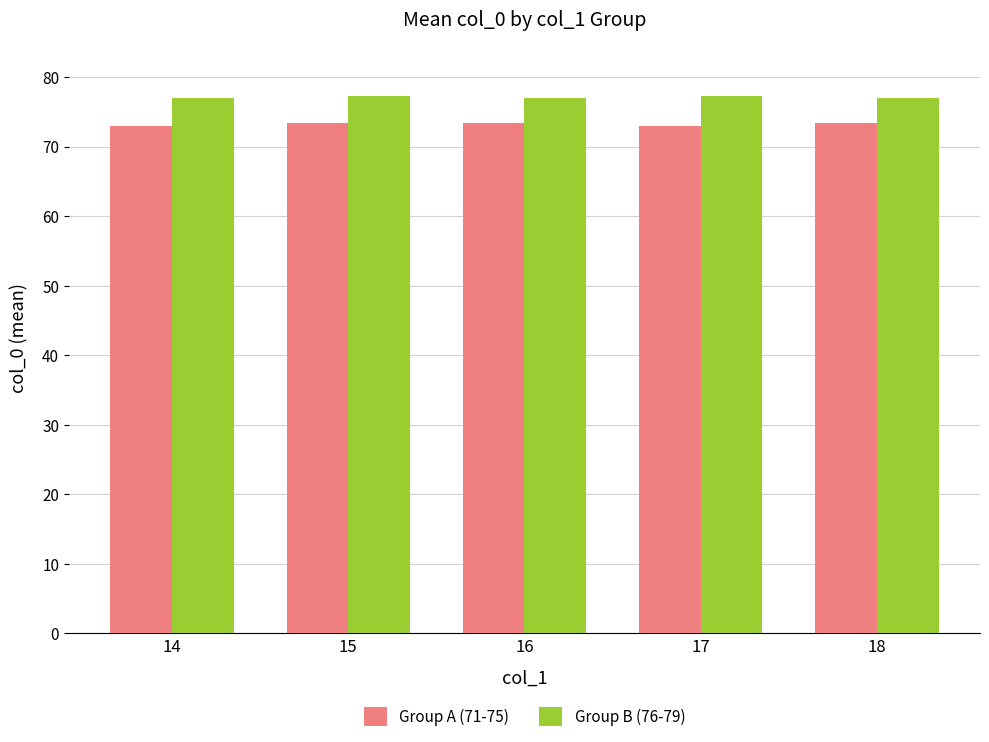

How many bars are there in each group?

2